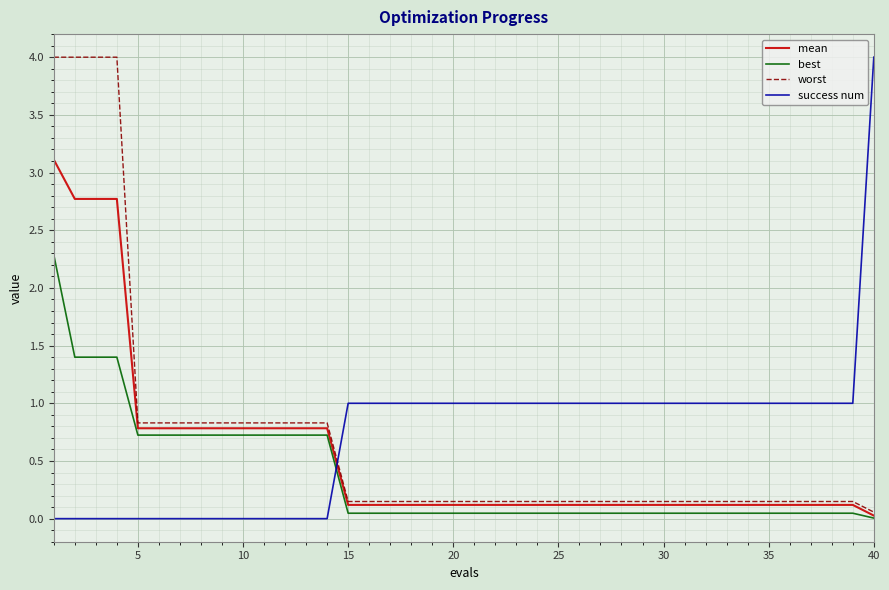

What is the greatest value displayed?

4.0